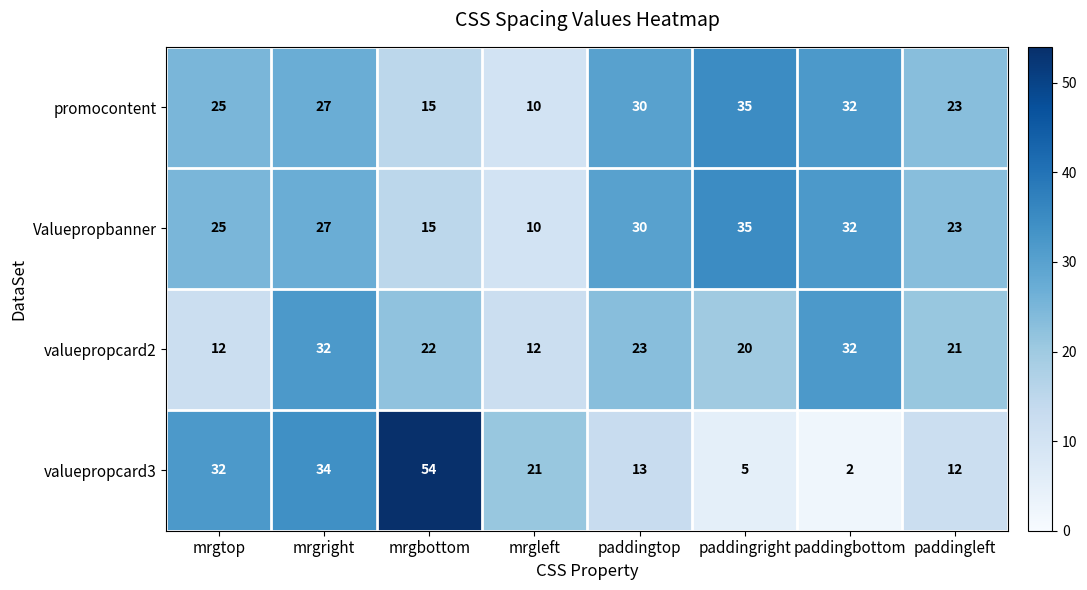

What is the spread (max minus min) of values at mrgright?

7